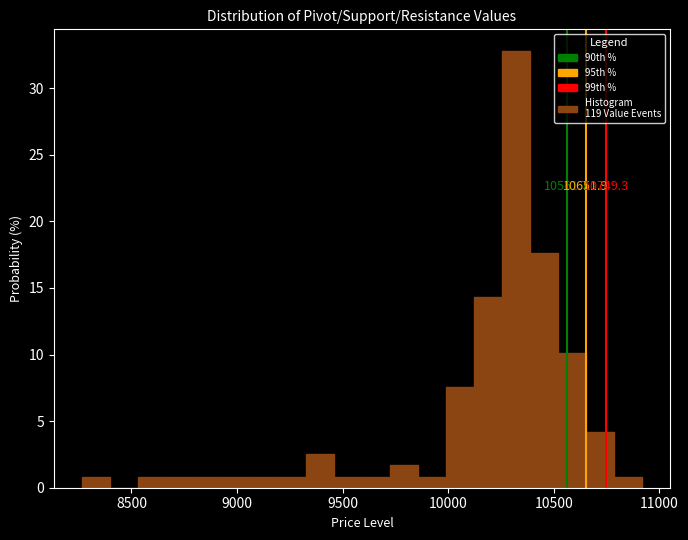

Read against the x-axis, roughly where is the centre of the tallest bar?

10300